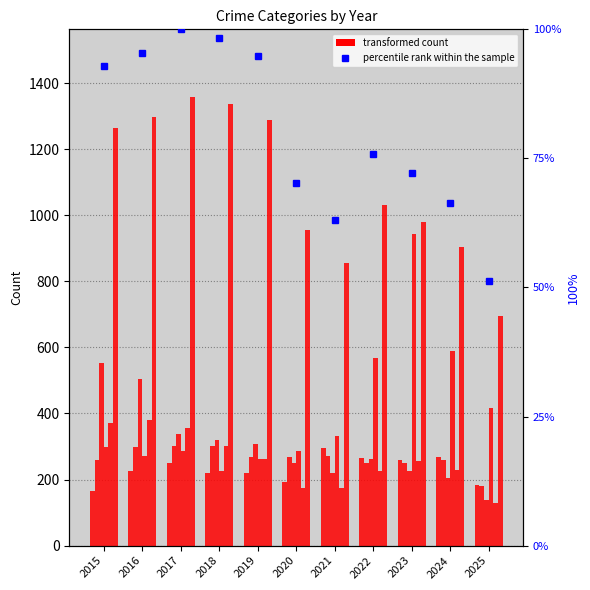

At how many categories does at least one series exceed 921?

8